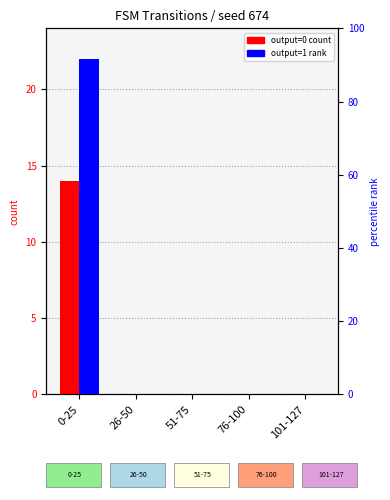

How many values in output=1 are above zero?

1